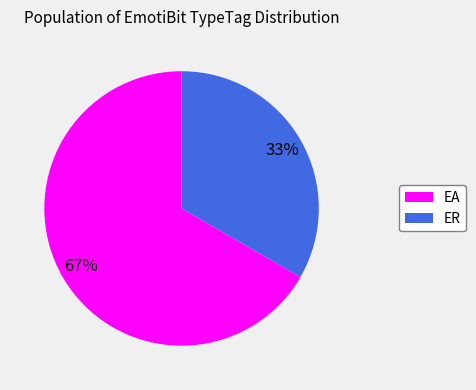

Which category has the biggest portion of the pie?

EA